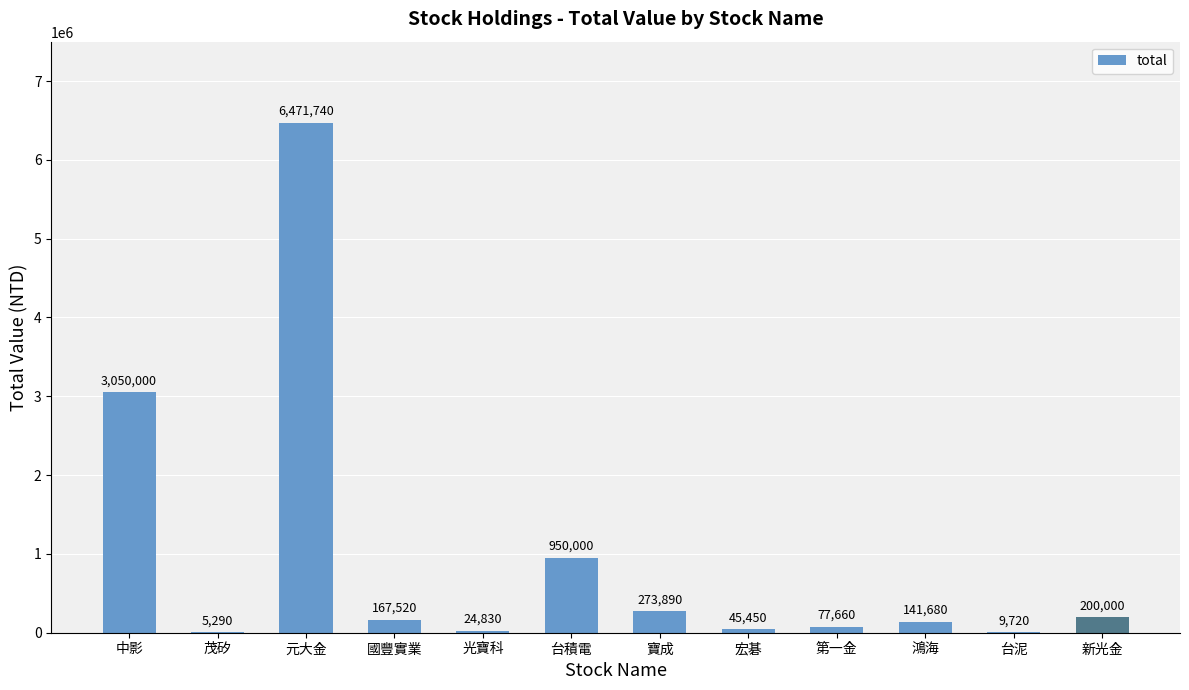

Where does the data first go above 167520?

中影